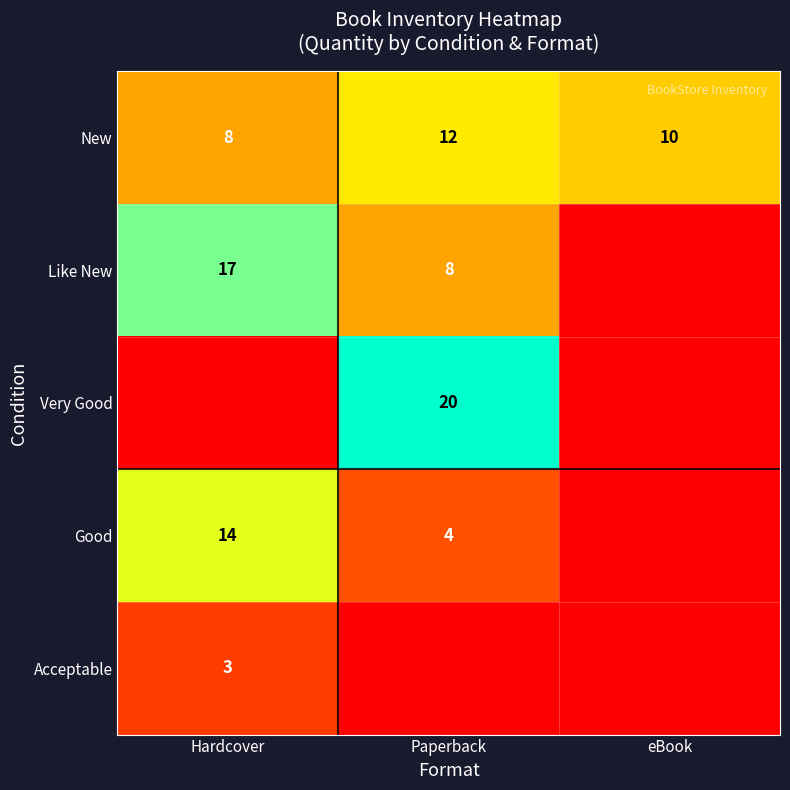

Is it true that New equals 12 at Paperback?

True